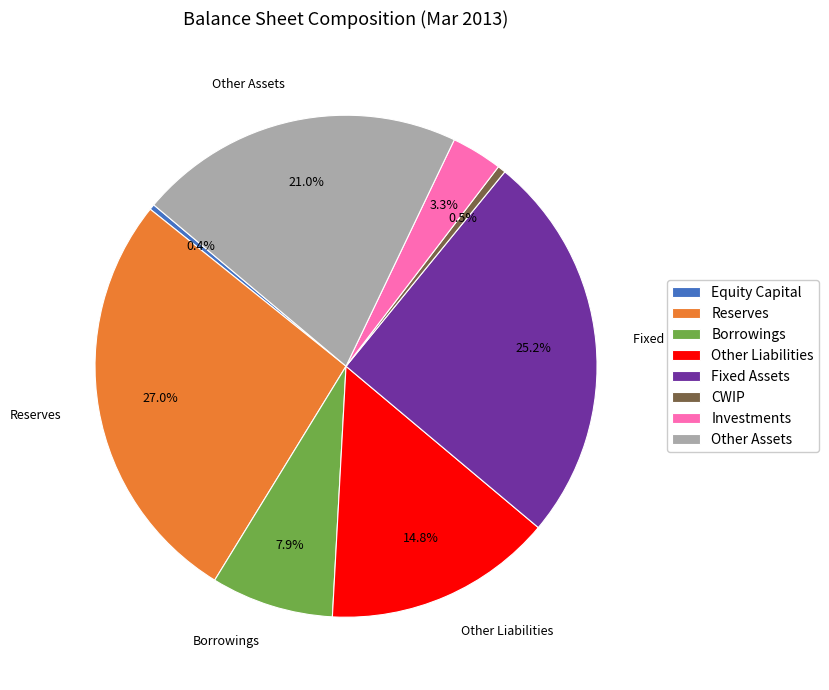

To the nearest percent, what is the average slice percentage?

12%